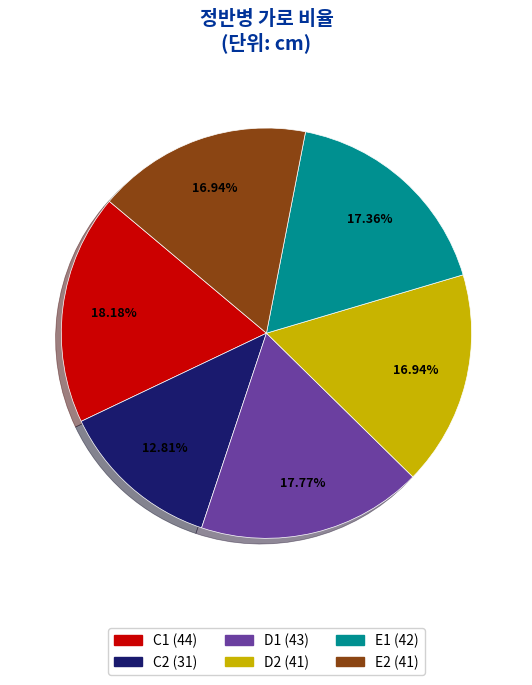

Is there a majority slice in this chart?

No